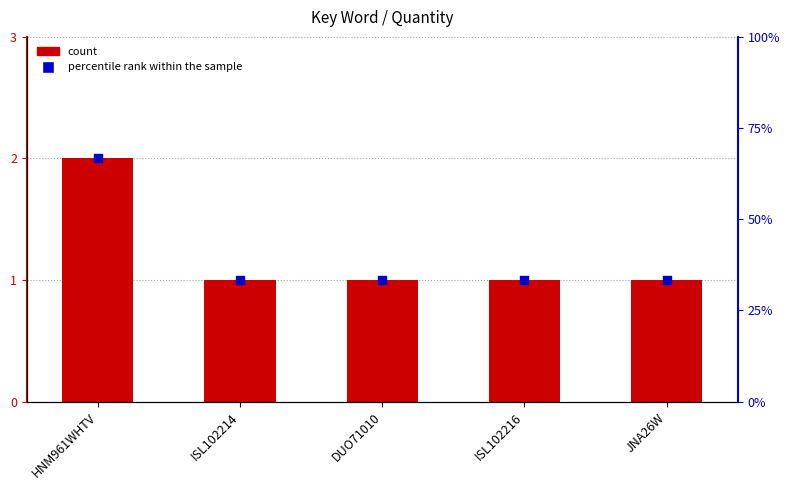

Is the value of percentile rank within the sample at DUO71010 greater than the value of Quantity at ISL102216?

Yes